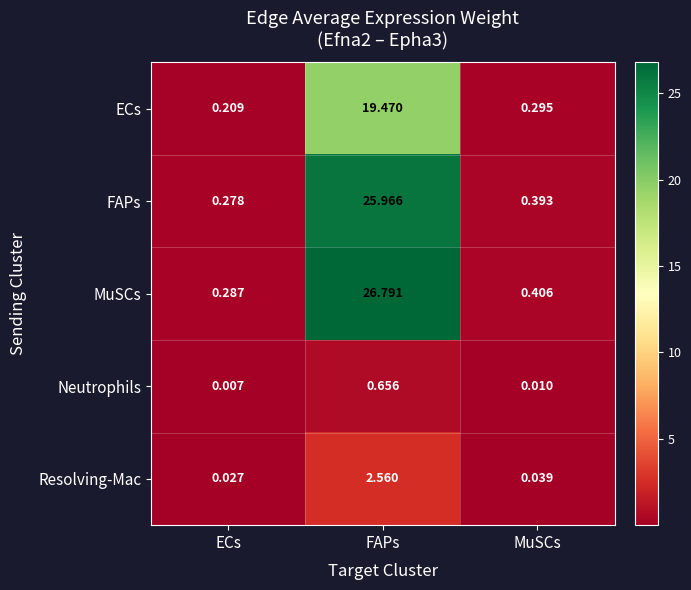

Rank the series by their maximum value, from lowest to highest.

Neutrophils, Resolving-Mac, ECs, FAPs, MuSCs